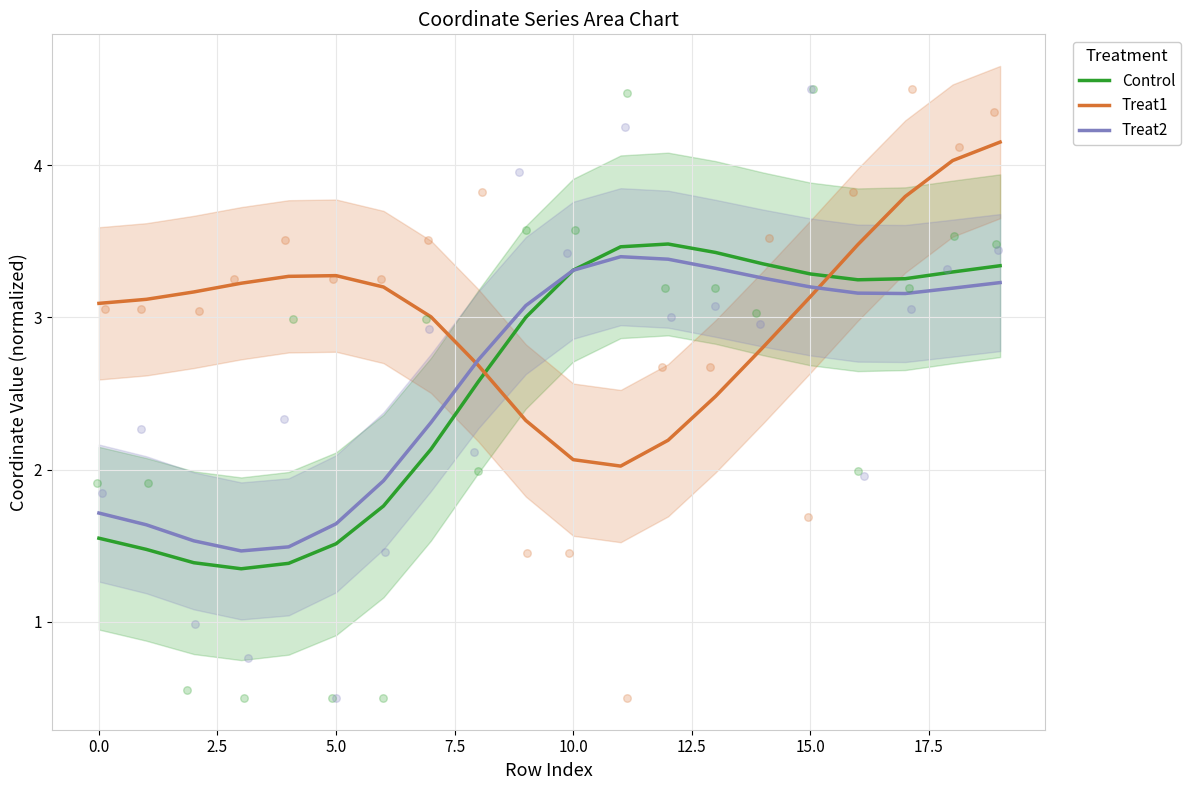

At how many categories does at least one series exceed 3?

19